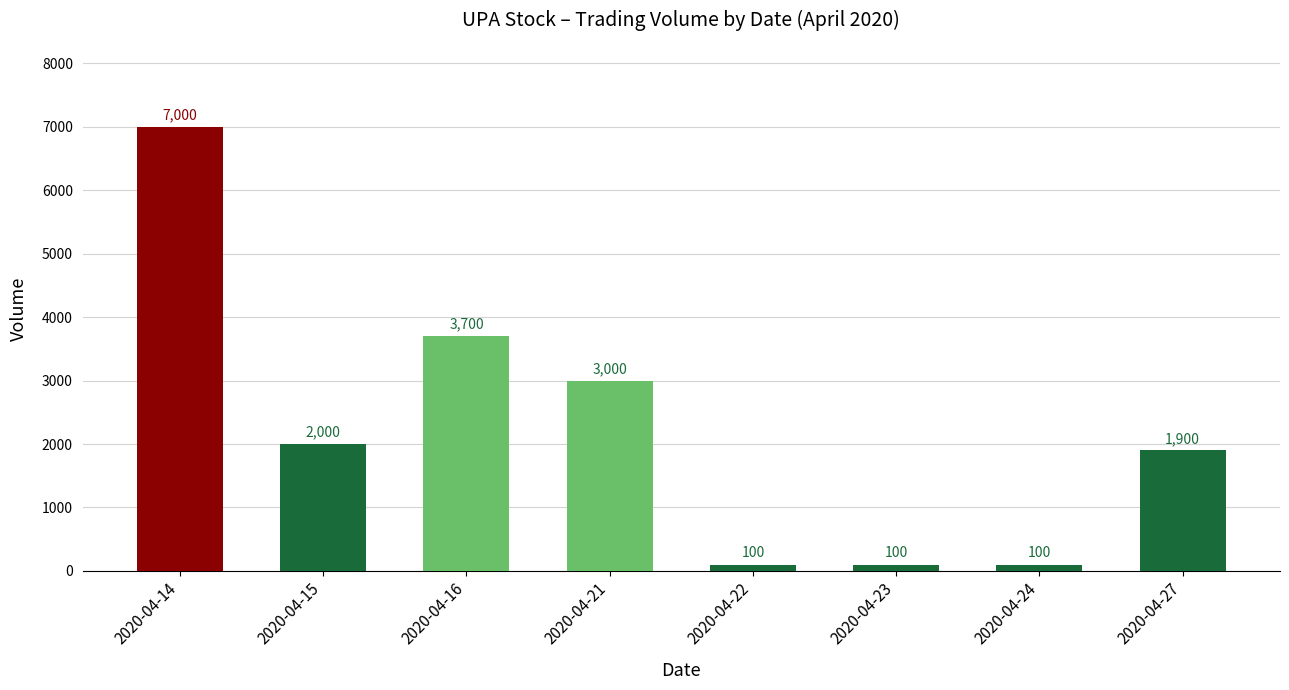

How many values are between 100 and 3700?

7